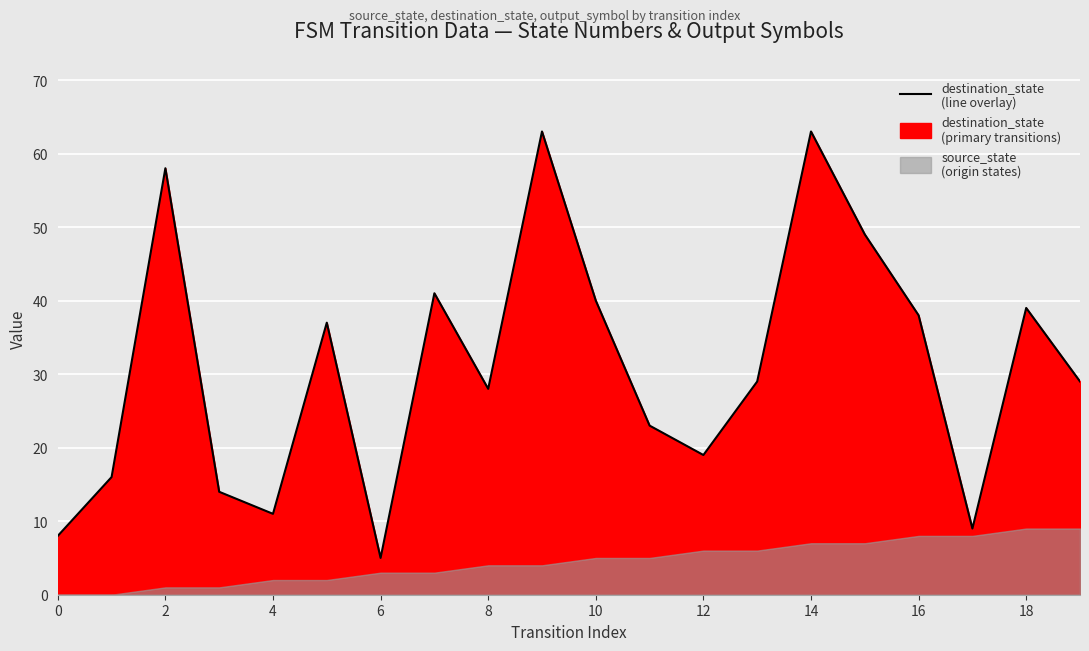

What is the difference between the values at 12 and 13?

10